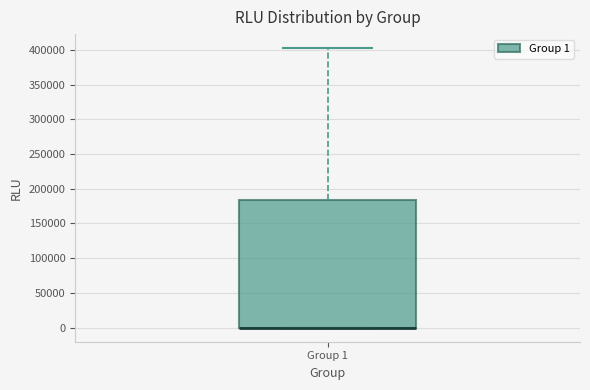

Where does the upper whisker of the box for Group 1 end on the y-axis? The values are not printed on the chart, so give them approximately, as read against the axis.

400000